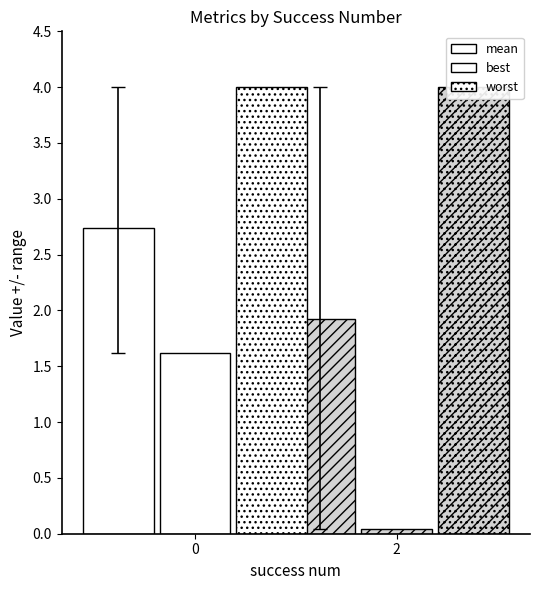

Which series has the largest total across all categories?

worst